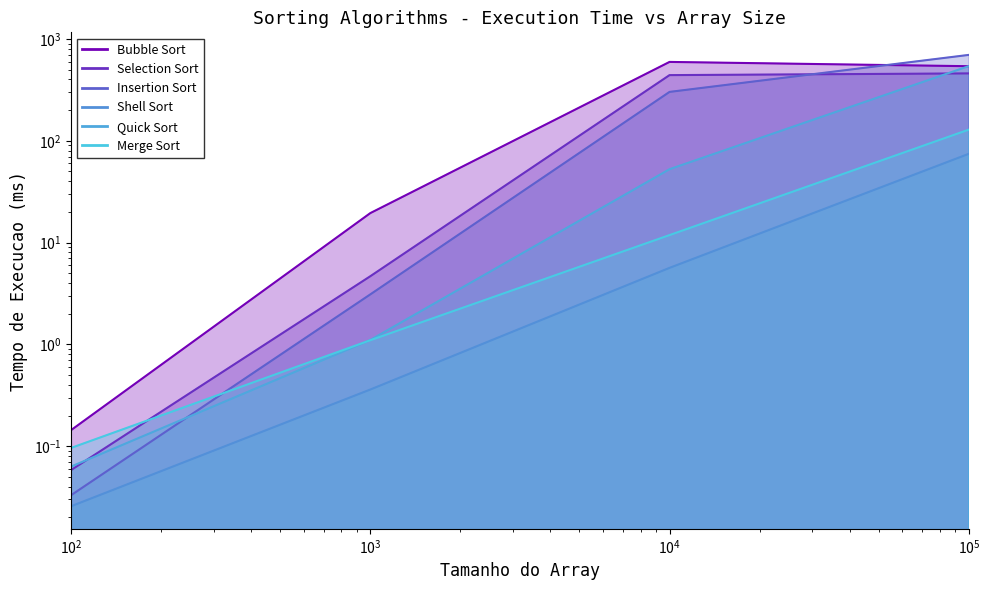

Read the Merge Sort value at 100000.

128.7